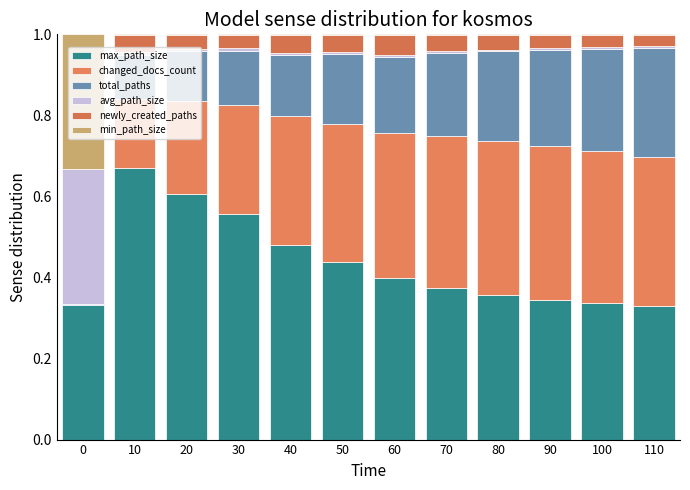

Which series has the largest total across all categories?

max_path_size